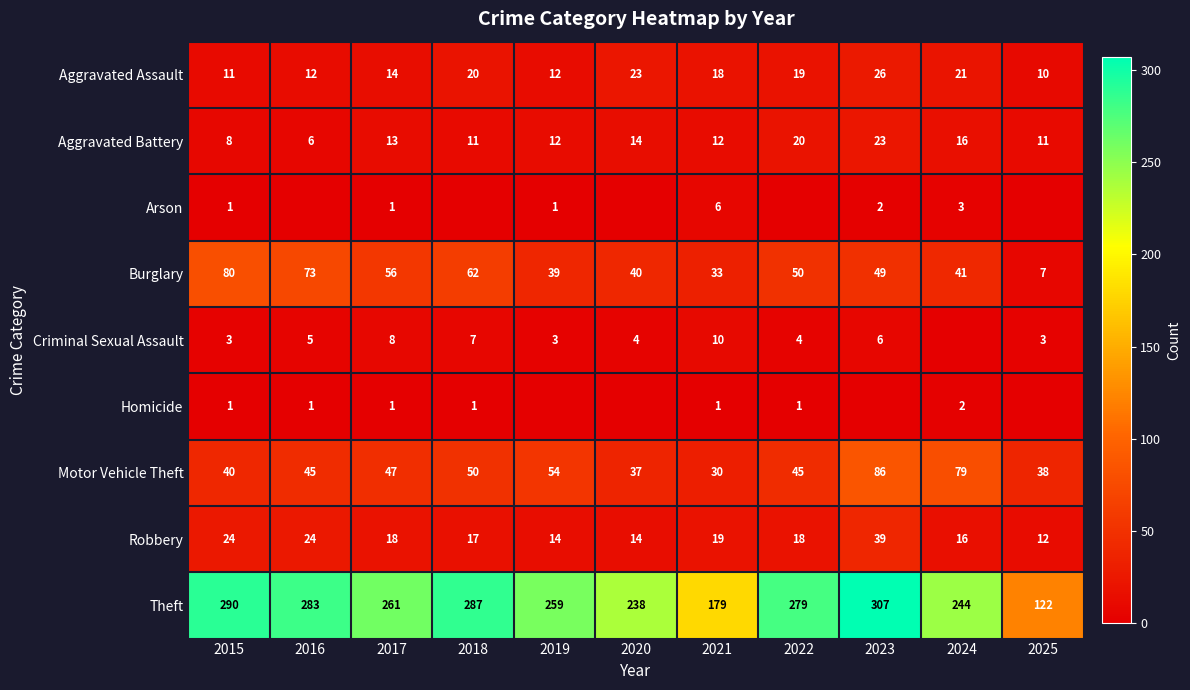

Rank the categories by Theft value from lowest to highest.

2025, 2021, 2020, 2024, 2019, 2017, 2022, 2016, 2018, 2015, 2023